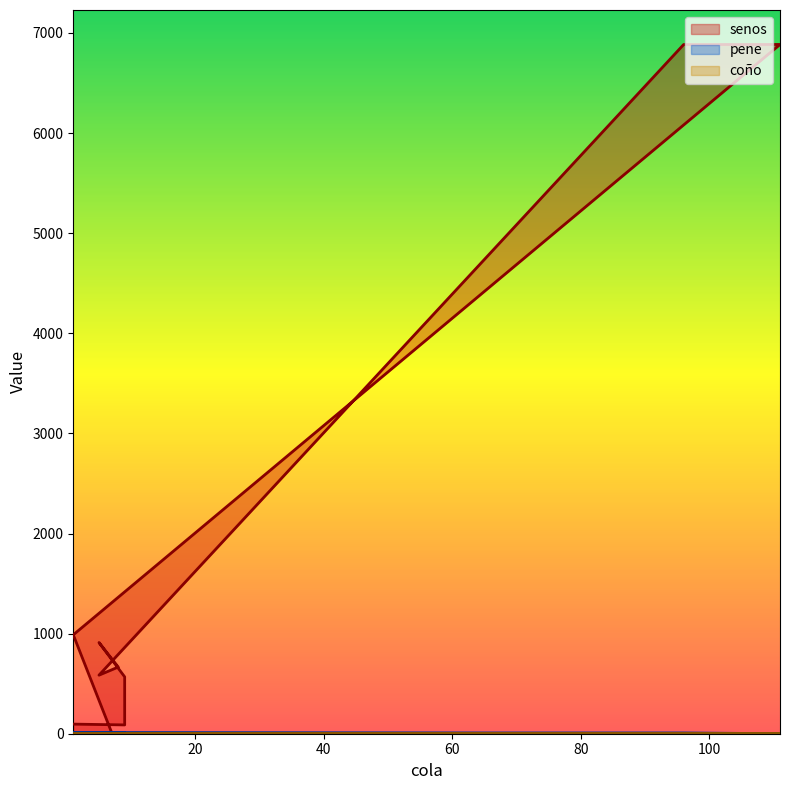

True or false: senos and pene cross at least once.

False